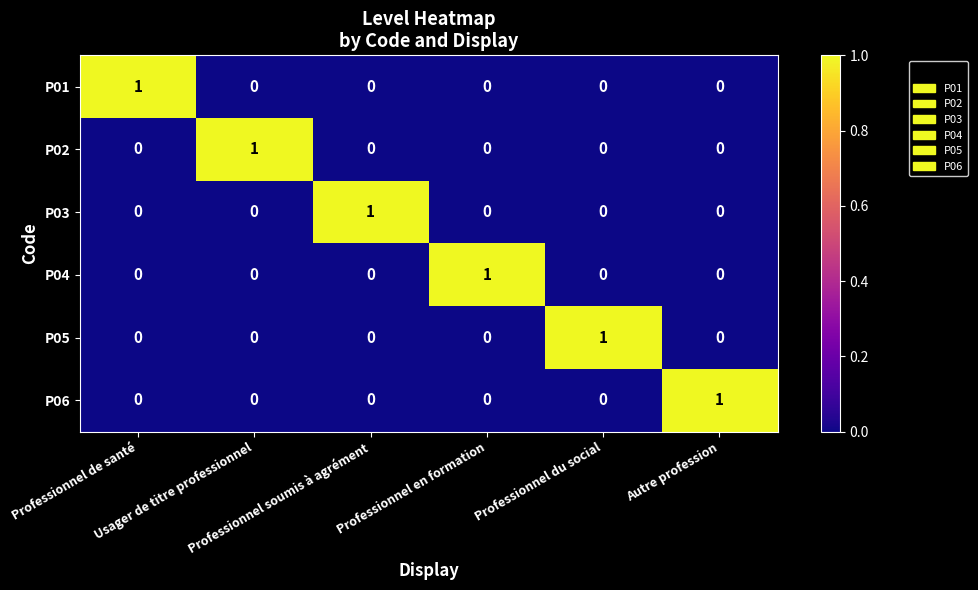

How many P06 values are between 0 and 1?

6